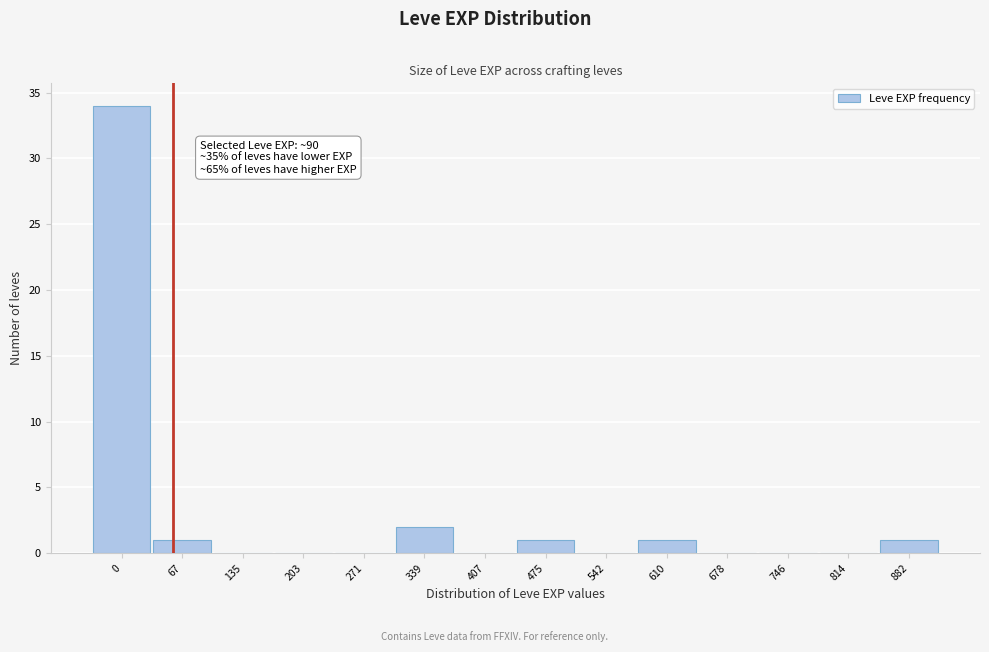

Reading left to right, what are all the values shown in this chart?

0=34	67=1	135=0	203=0	271=0	339=2	407=0	475=1	542=0	610=1	678=0	746=0	814=0	882=1